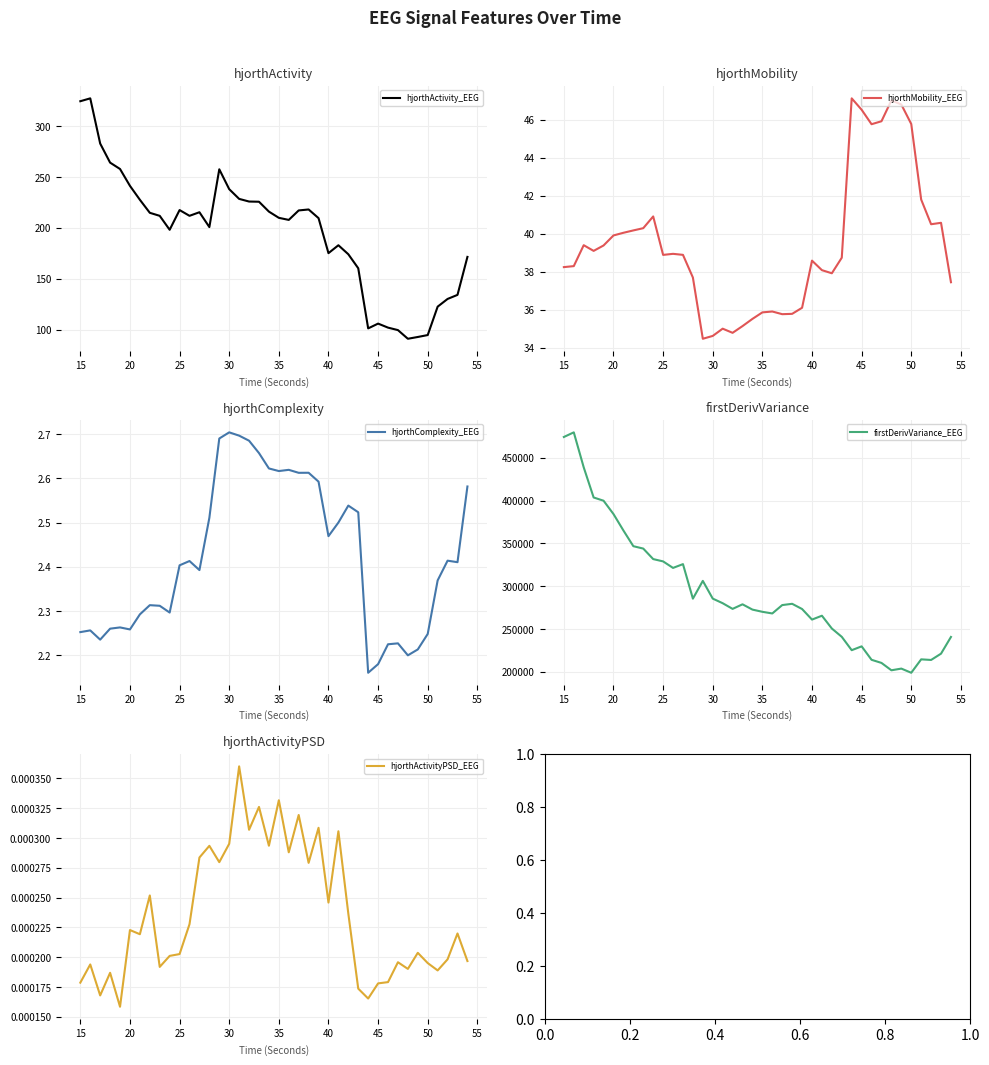

What is the lowest value of the hjorthActivity_EEG series?

91.3